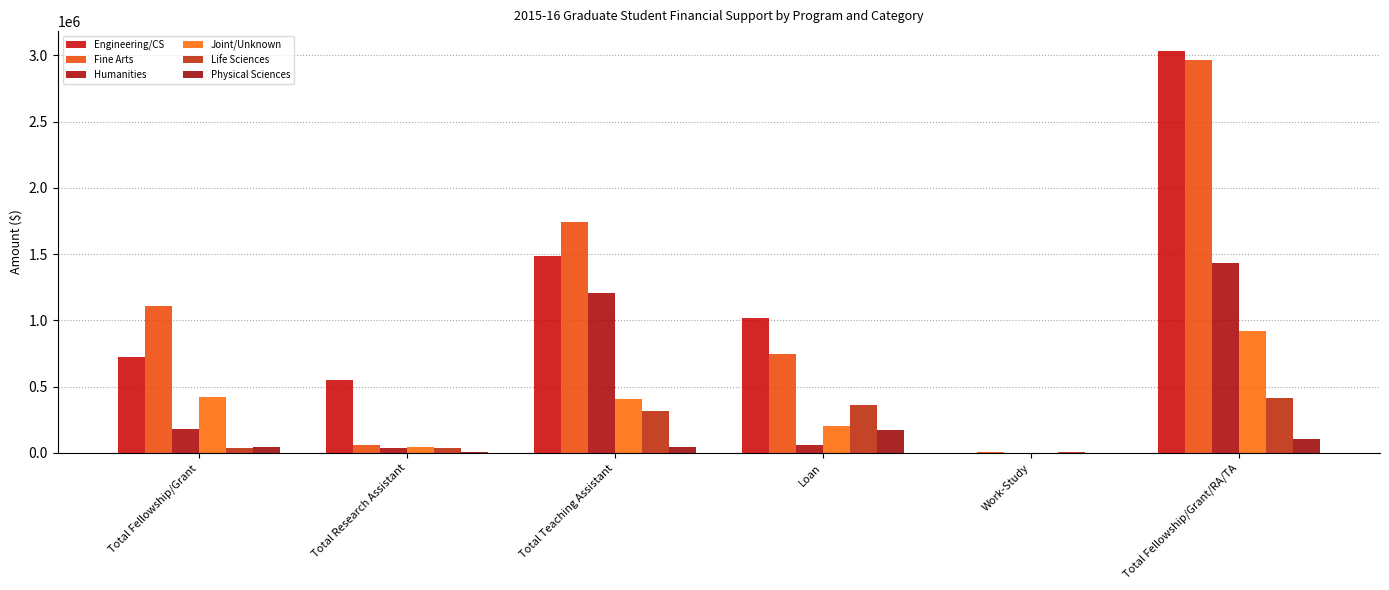

Which has a higher value, Total Research Assistant or Total Fellowship/Grant/RA/TA?

Total Fellowship/Grant/RA/TA